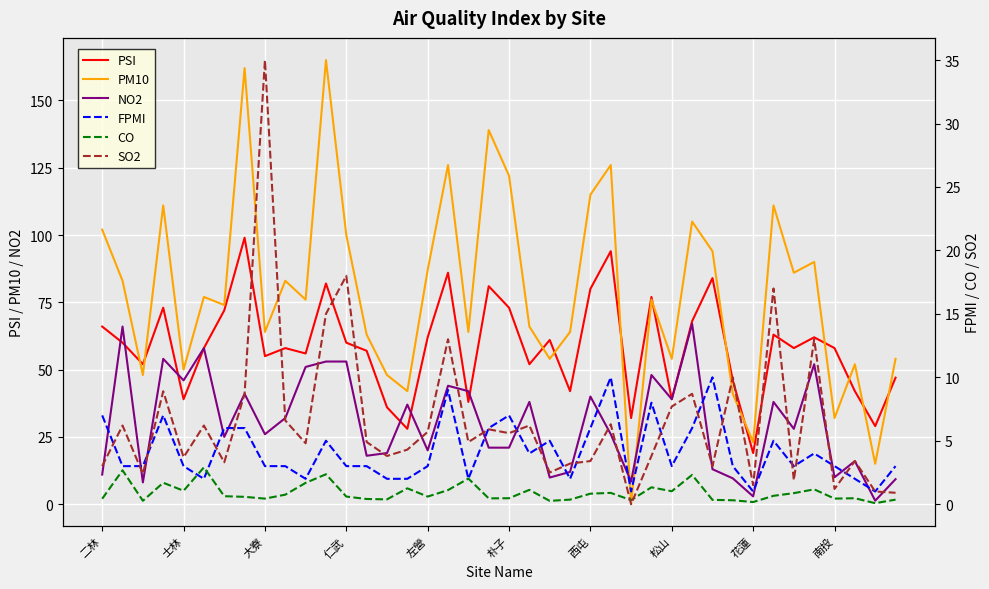

The value of PM10 at 左營 is 26.0. True or false?

False